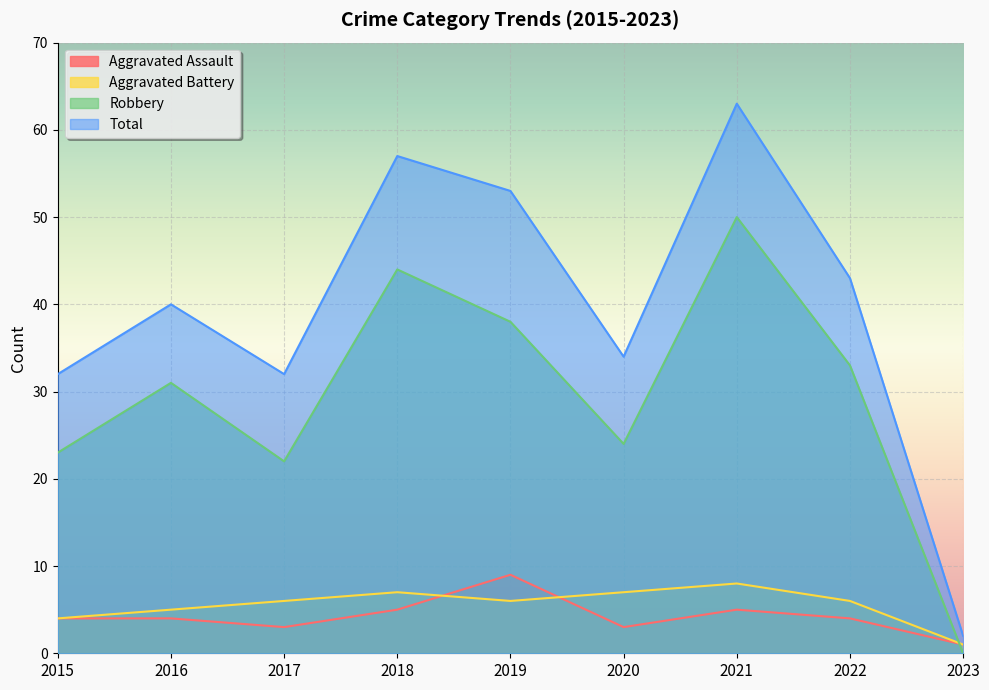

Is it true that Robbery equals 33 at 2023?

False